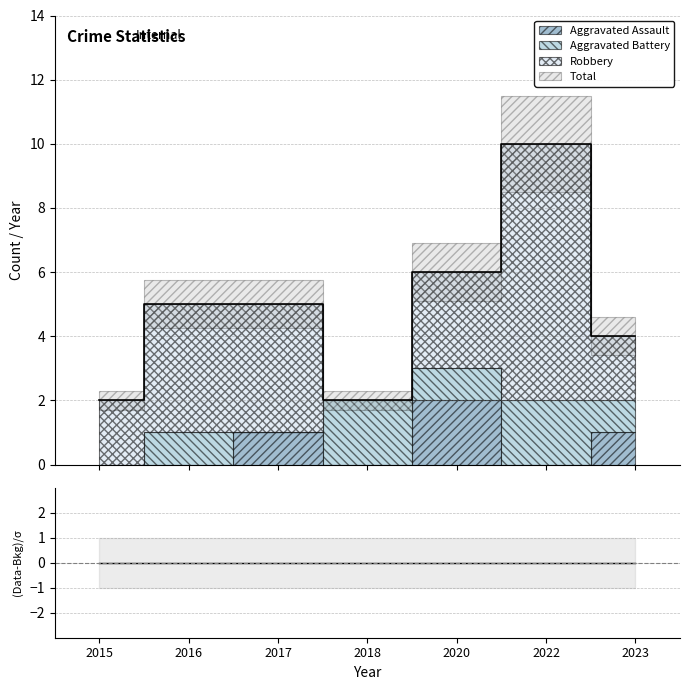

What is the difference between the Aggravated Assault values at 2020 and 2015?

2